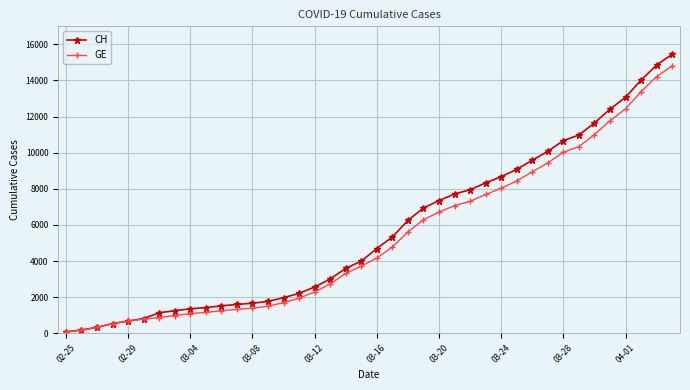

Which series has the widest spread of values?

CH